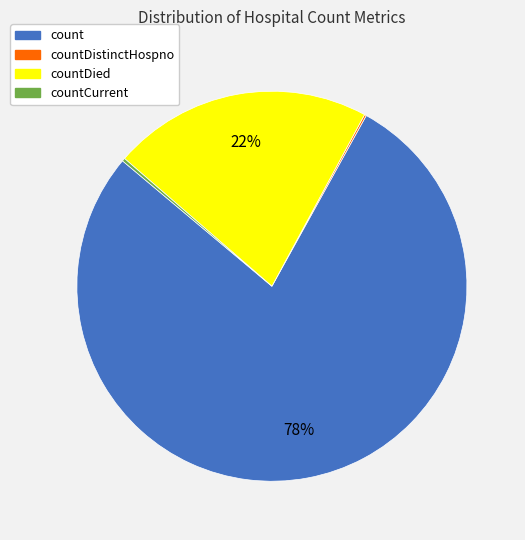

To the nearest percent, what is the difference between the largest and smallest slice percentages?

78%